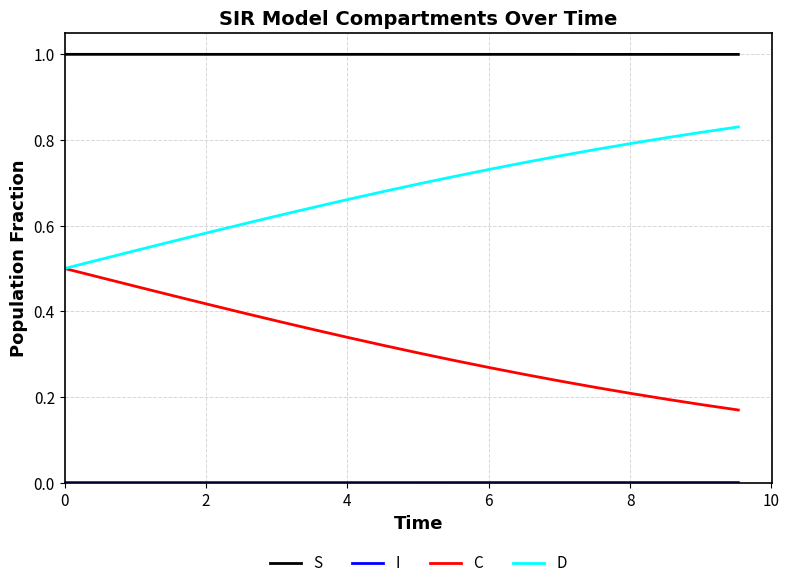

True or false: D and S cross at least once.

False